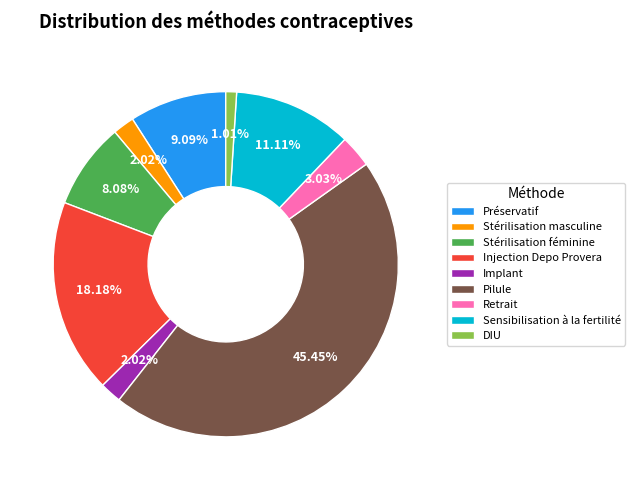

To the nearest percent, what portion does Retrait represent?

3%